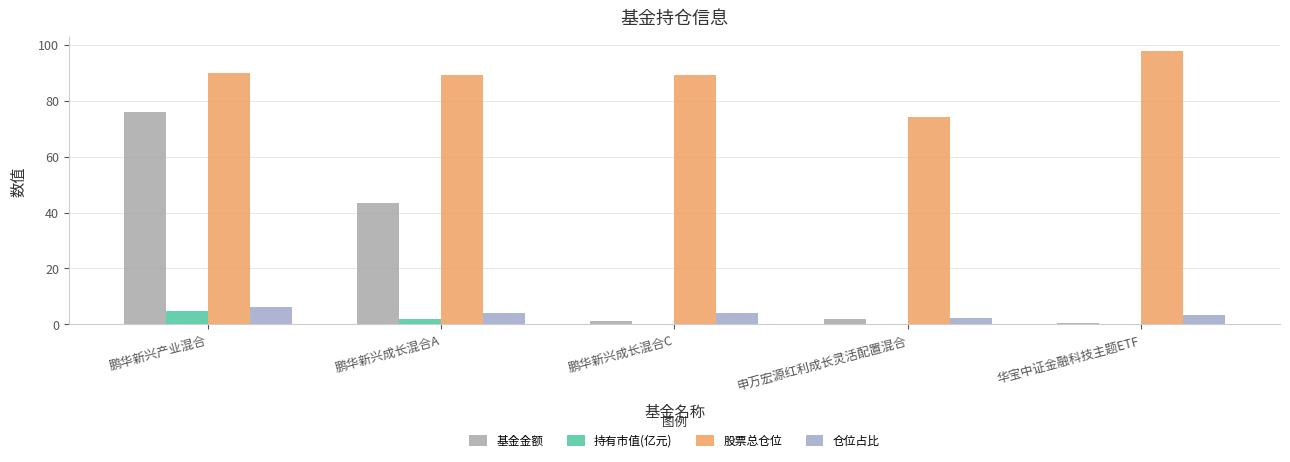

What is the sum of the 持有市值(亿元) values at 鹏华新兴成长混合C and 申万宏源红利成长灵活配置混合?

0.1